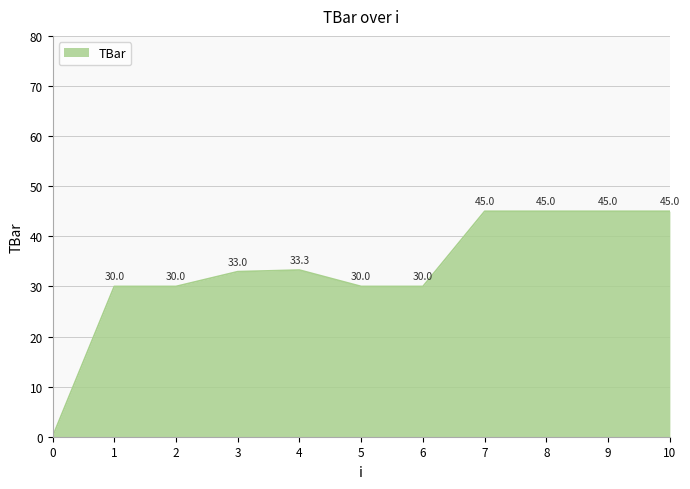

How many lines are shown in the chart?

1